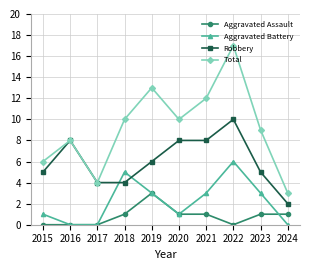

List the series in order of their peak value, lowest first.

Aggravated Assault, Aggravated Battery, Robbery, Total